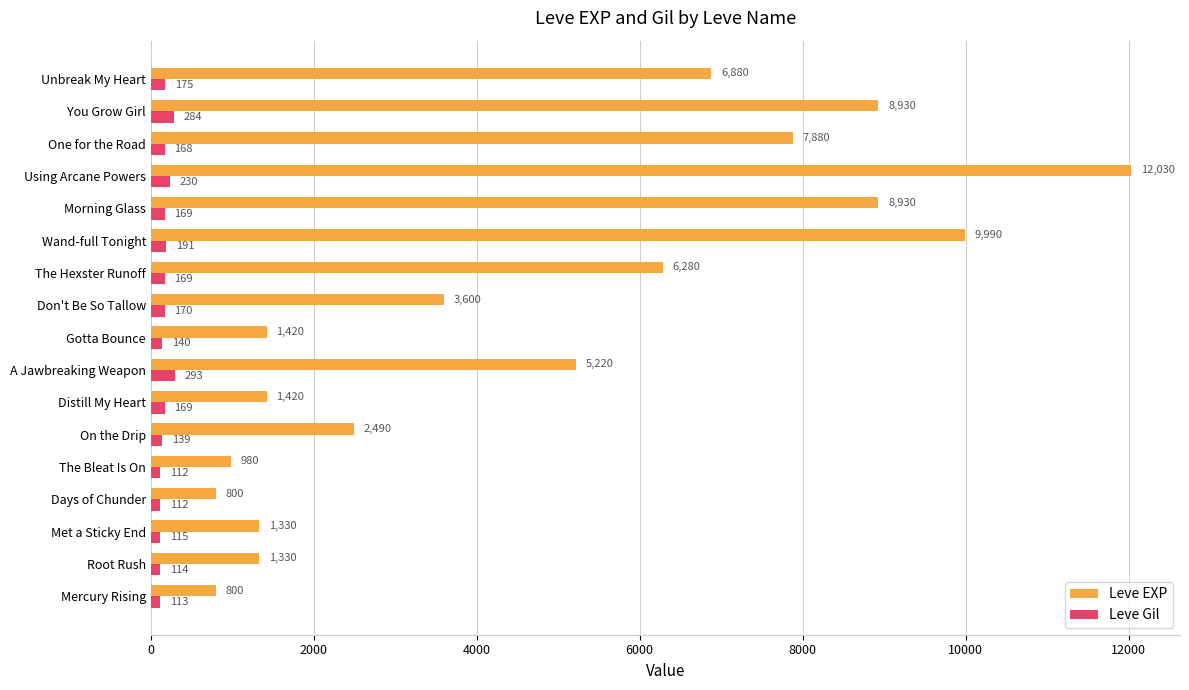

What is the minimum value for Leve Gil?

112